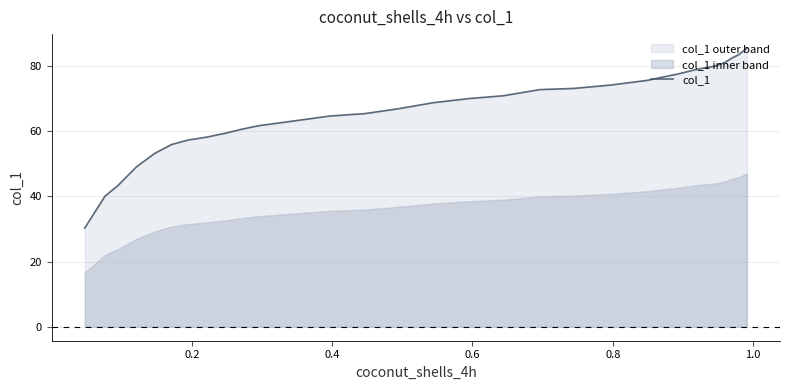

True or false: the data shows 99.4 at 24.

False